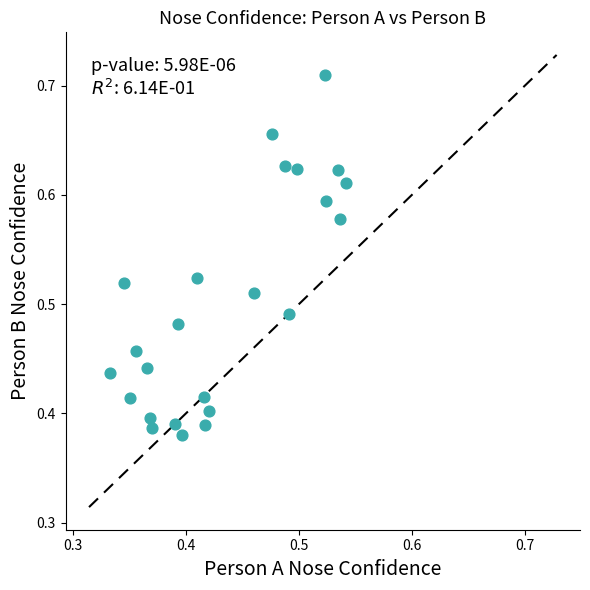

What is the range of Y values (max minus min)?

0.3